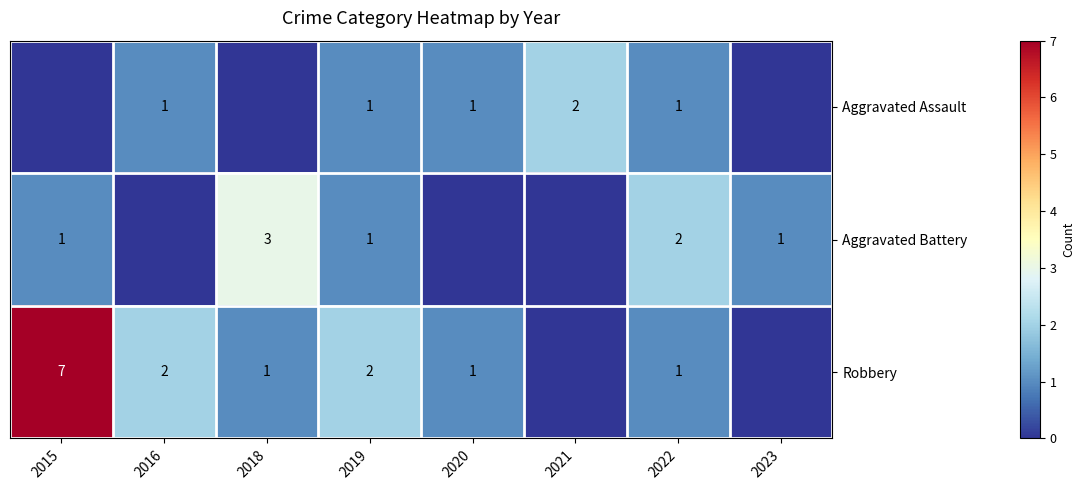

Which has a higher value, 2022 or 2023?

2022